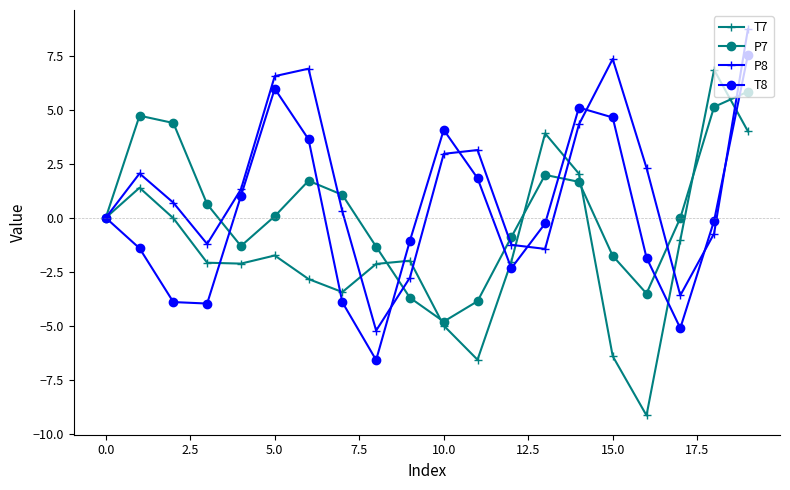

What is the value of the T8 point at the 11th from the left?

4.1